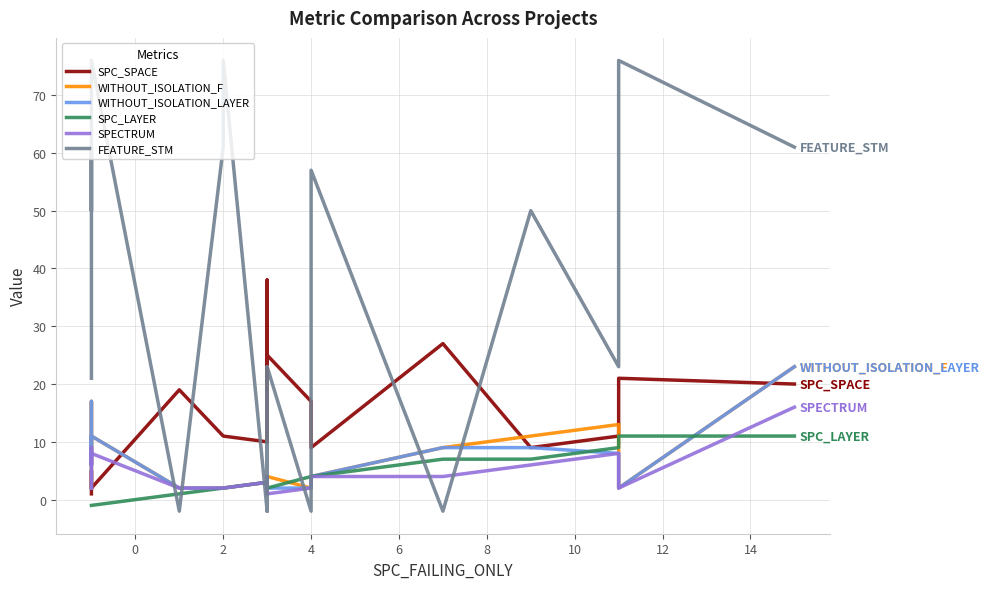

What is the total value across all series at 0?

39